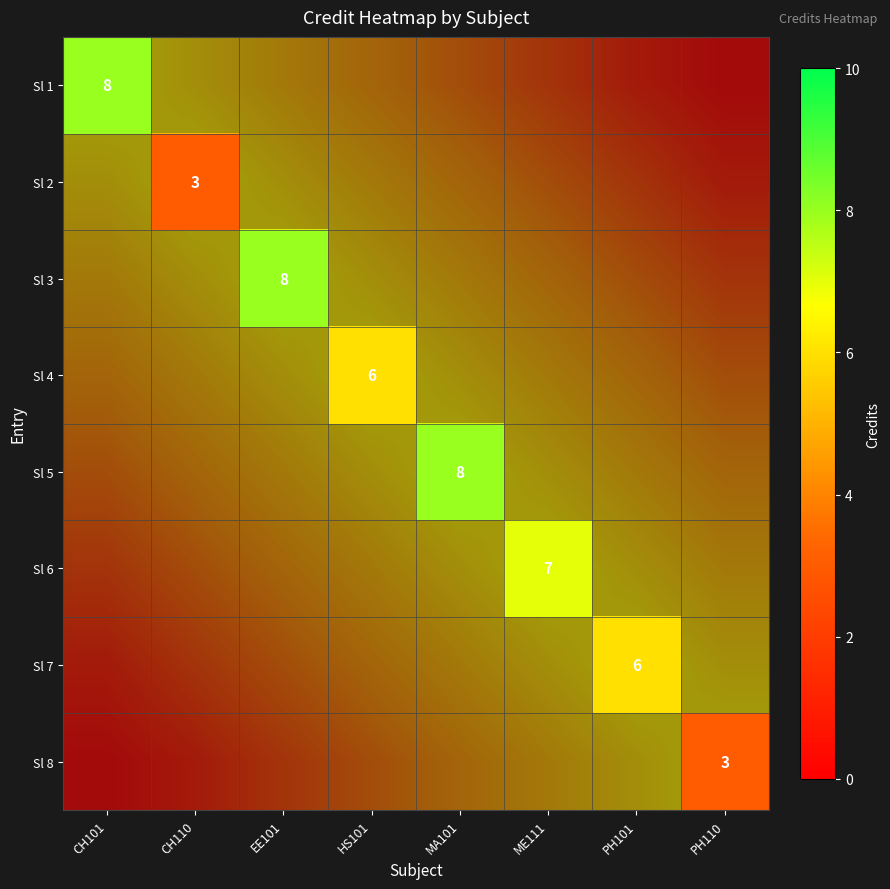

Count the number of data series in this chart.

8